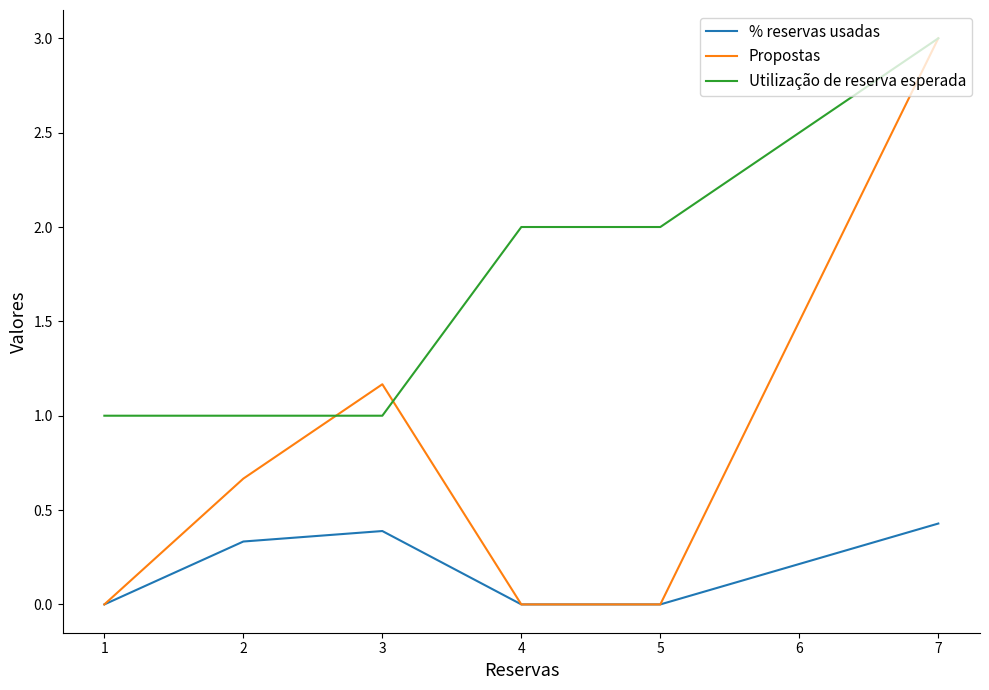

Which series has the largest total across all categories?

Utilização de reserva esperada